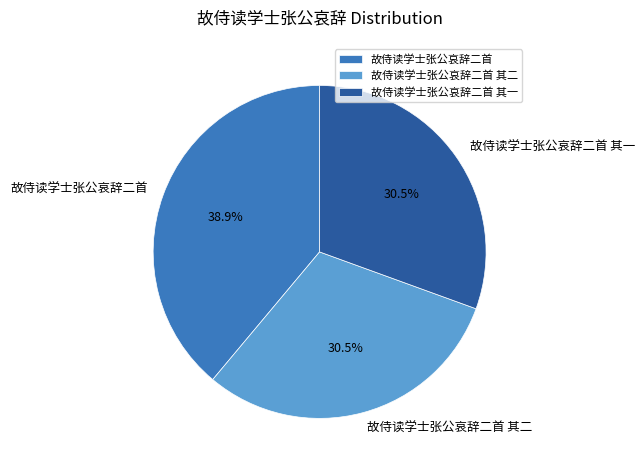

Does 故侍读学士张公哀辞二首 represent more than half of the total?

No